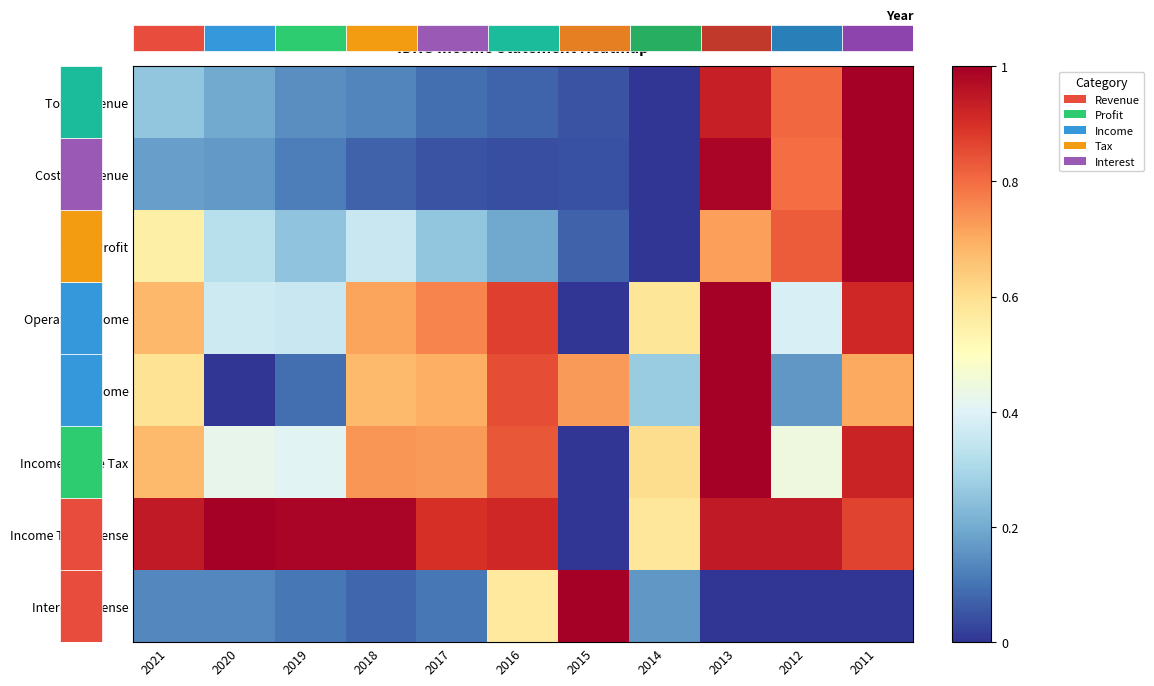

At how many categories does at least one series exceed 0?

11